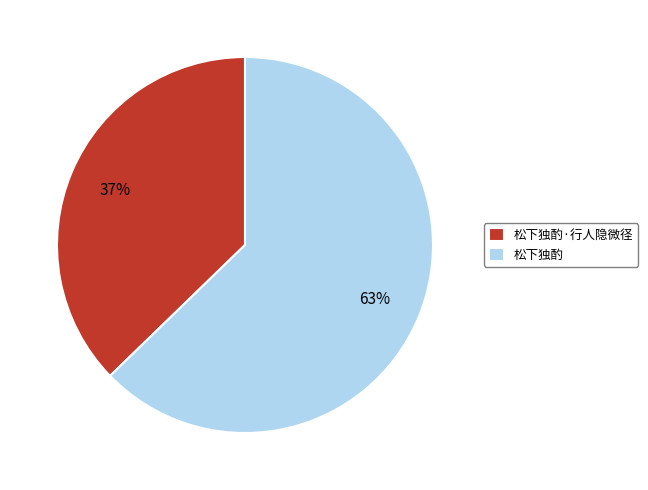

To the nearest percent, what is the combined percentage of 松下独酌 and 松下独酌·行人隐微径?

100%